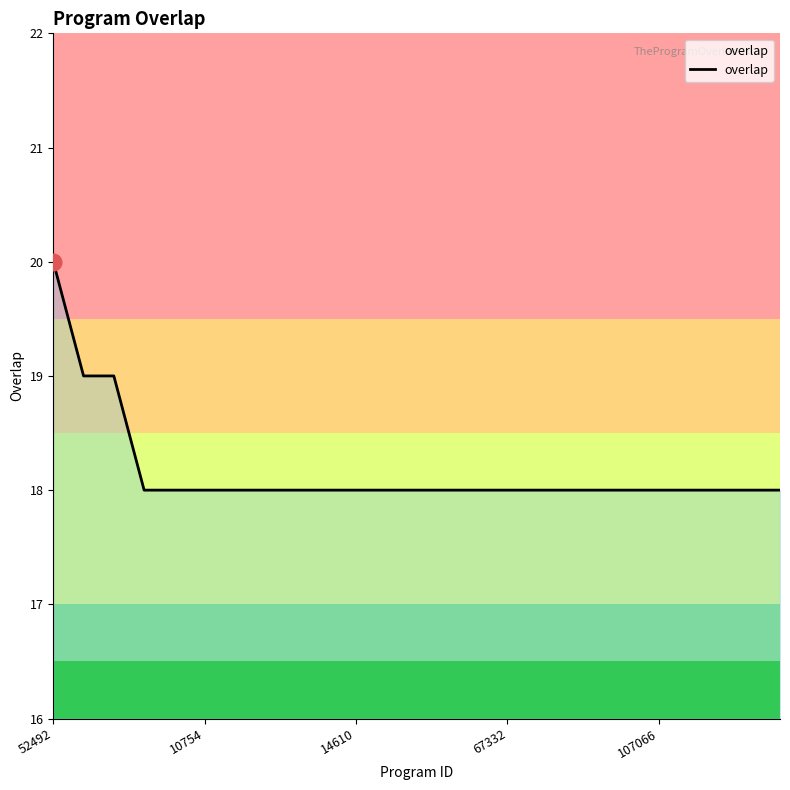

What is the difference between the maximum and minimum values?

2